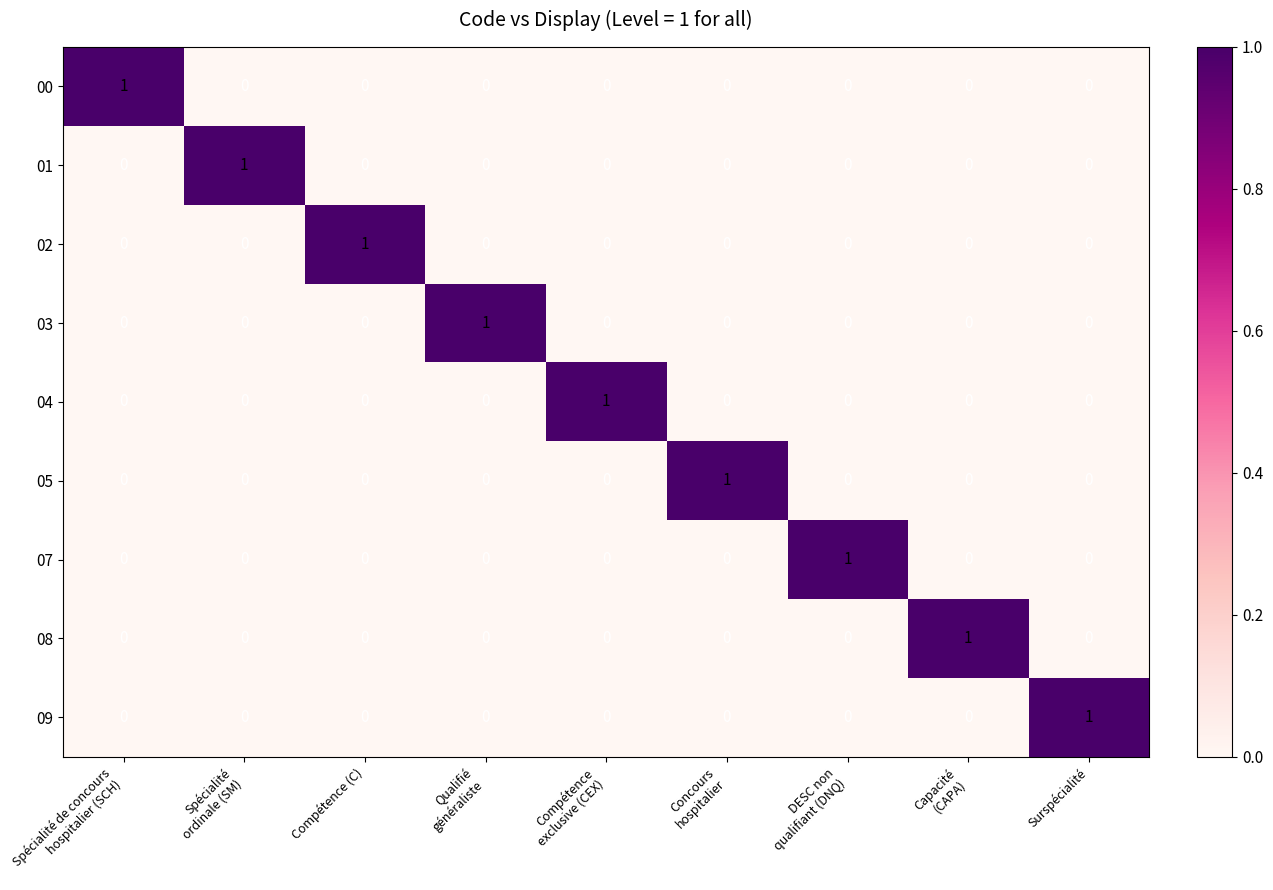

At how many categories does at least one series exceed 0?

9